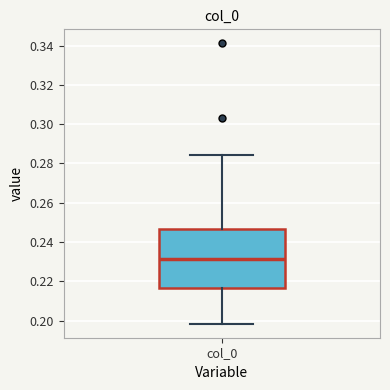

Where does the median line of the box for col_0 sit on the y-axis? The values are not printed on the chart, so give them approximately, as read against the axis.

0.232